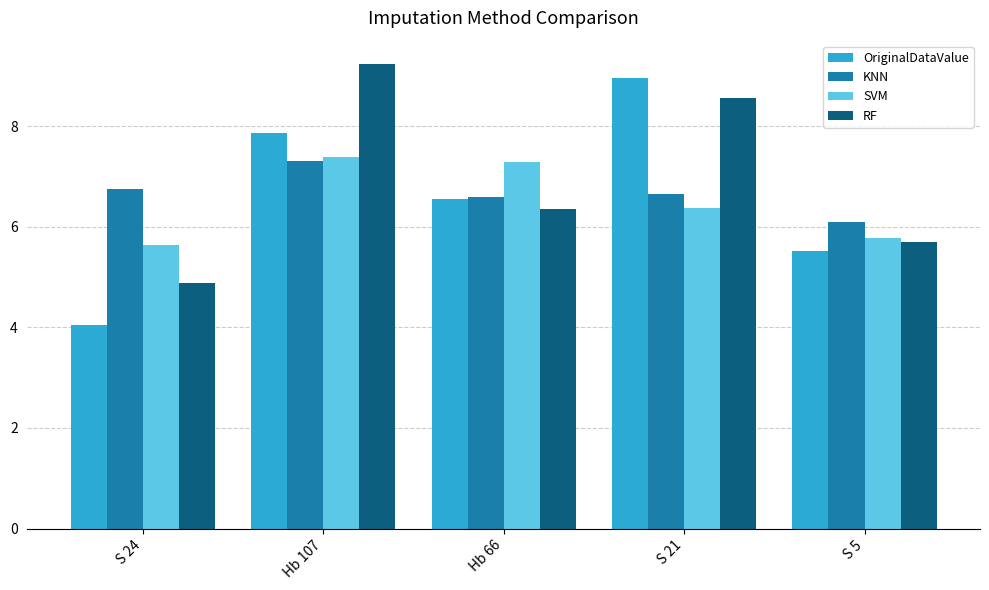

True or false: SVM has a value of 7.3 at Hb 66.

True